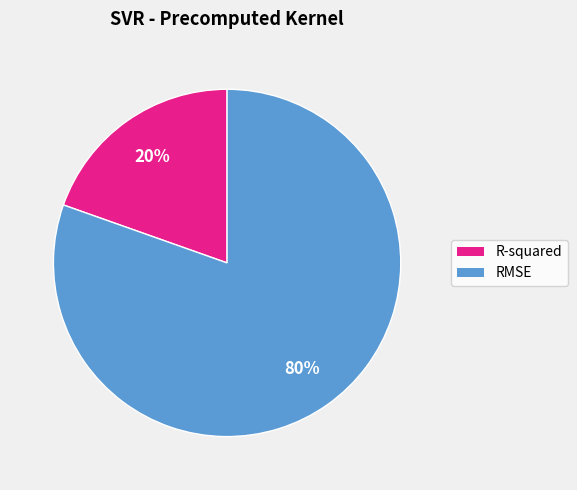

Is there a majority slice in this chart?

Yes